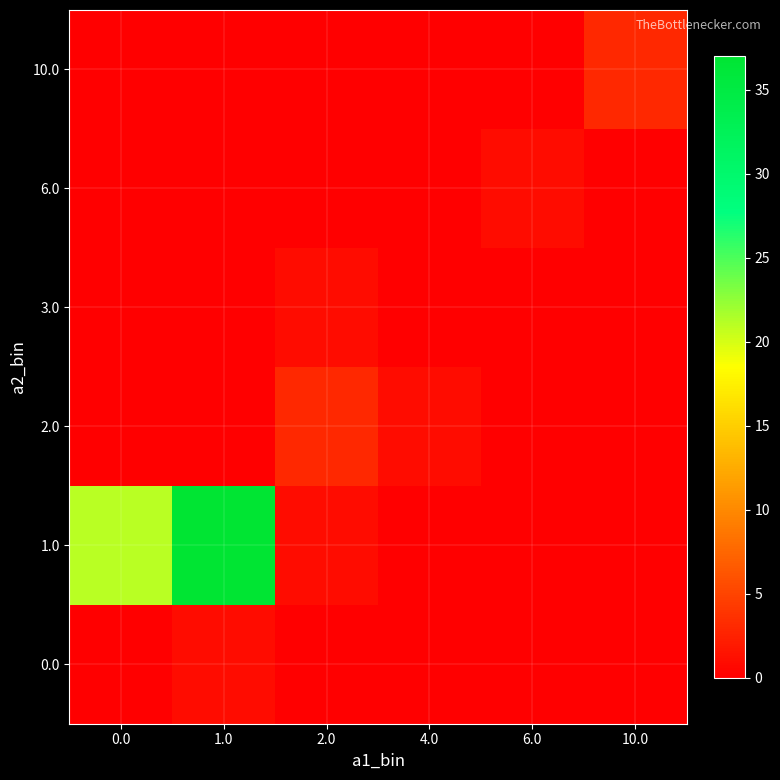

List the series in order of their peak value, highest first.

1.0, 2.0, 10.0, 0.0, 3.0, 6.0